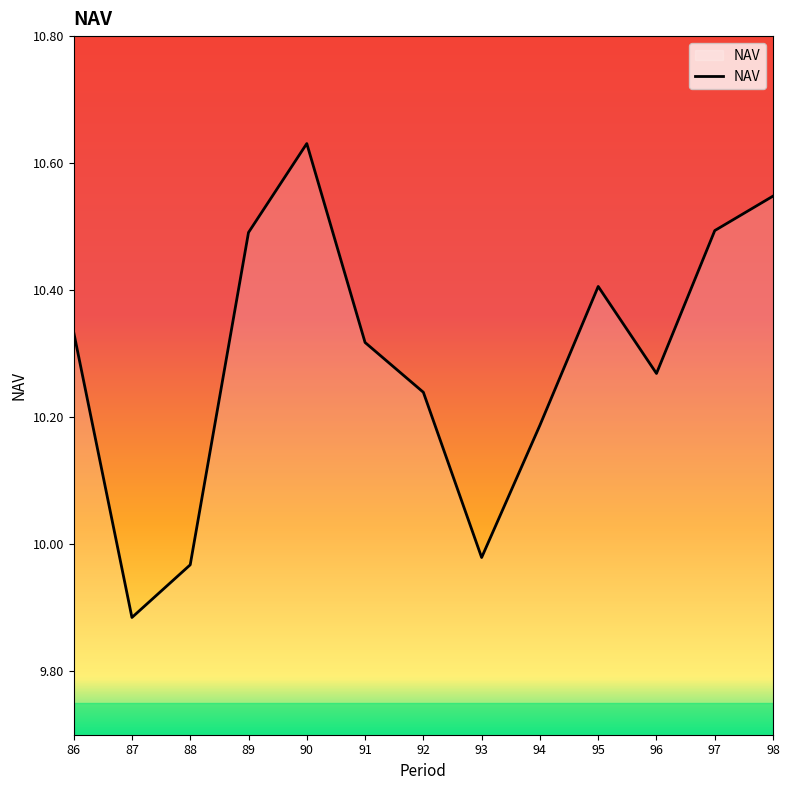

Where is the data nearest to the value 10?

93